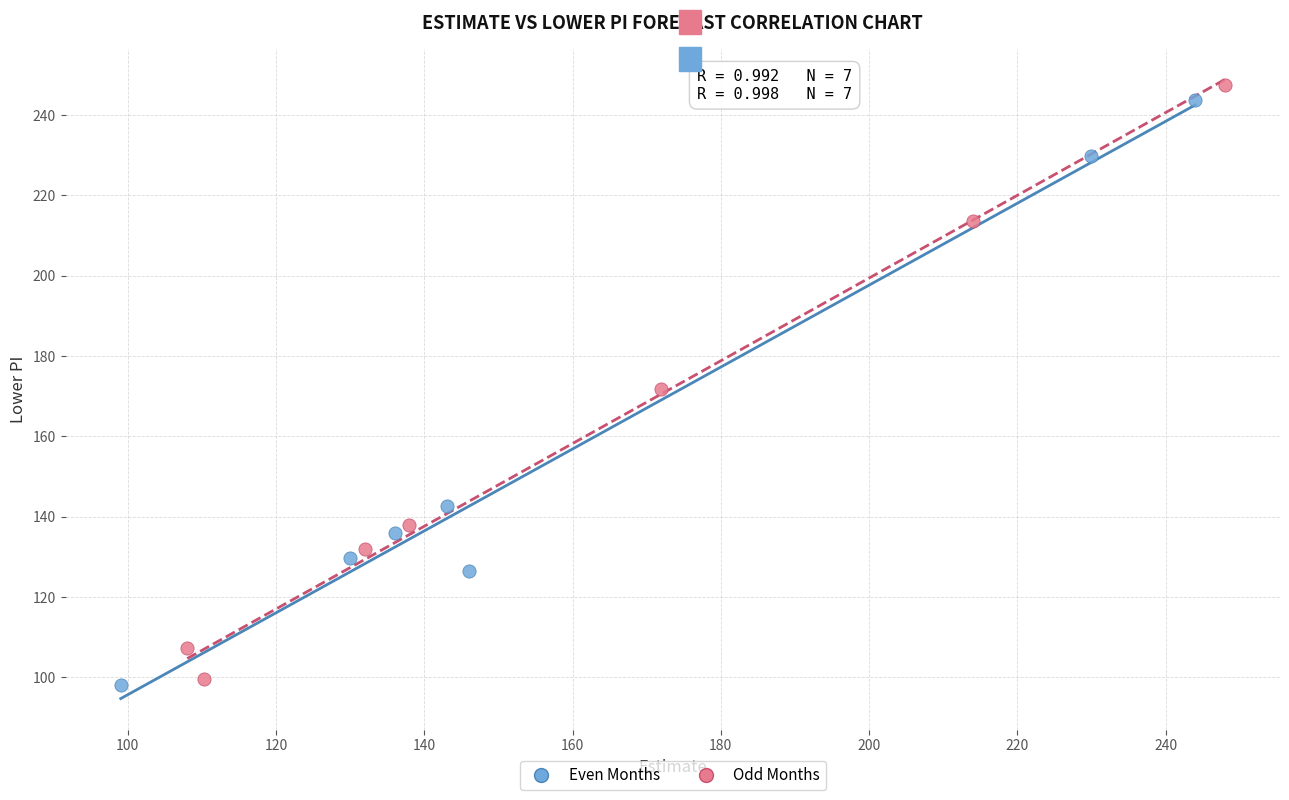

What are all the series names shown in the legend?

Even Months, Odd Months